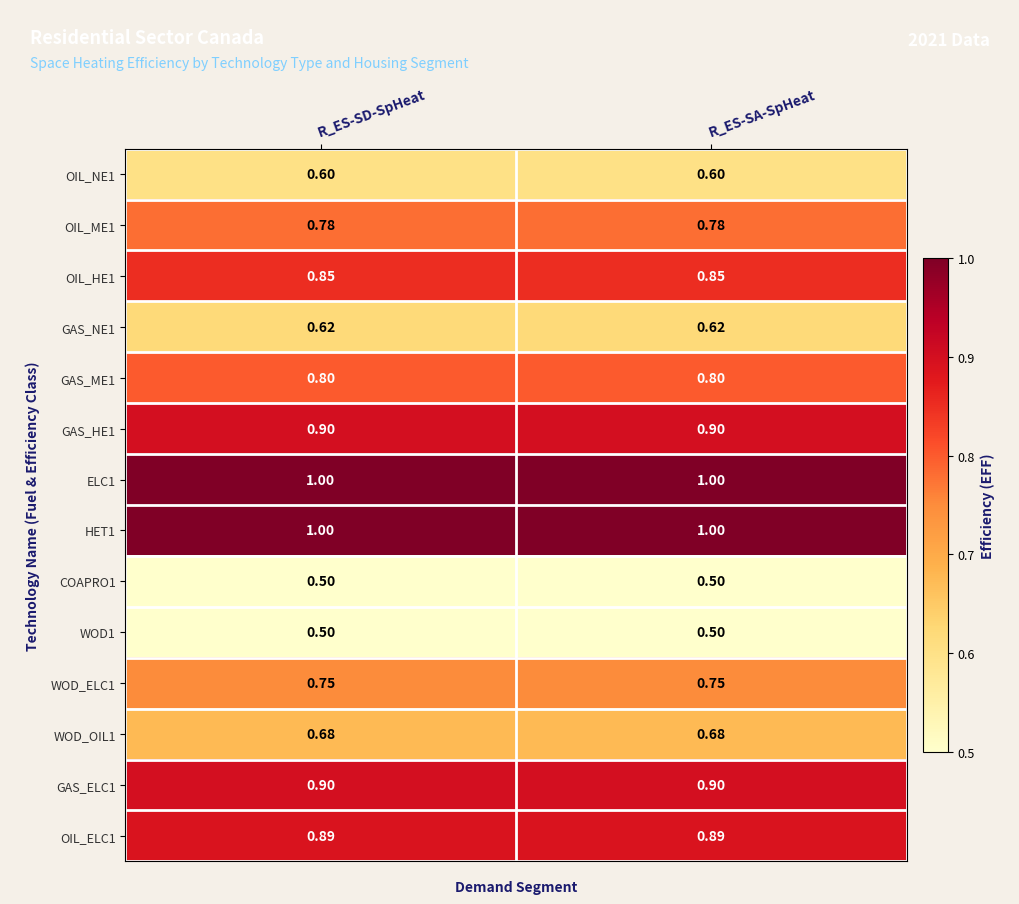

Is the value of HET1 at R_ES-SD-SpHeat greater than the value of GAS_ELC1 at R_ES-SD-SpHeat?

Yes